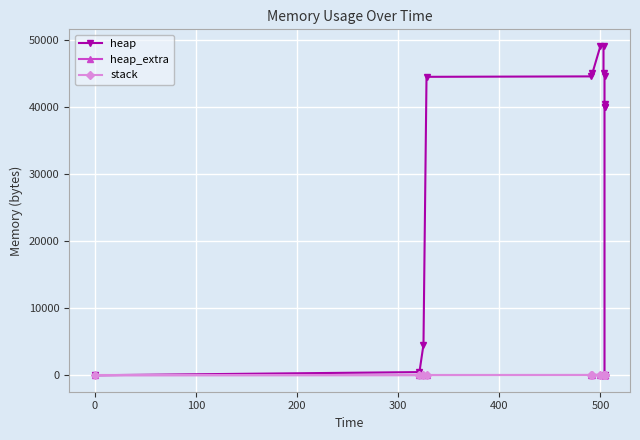

What is the average value of the heap series?

32006